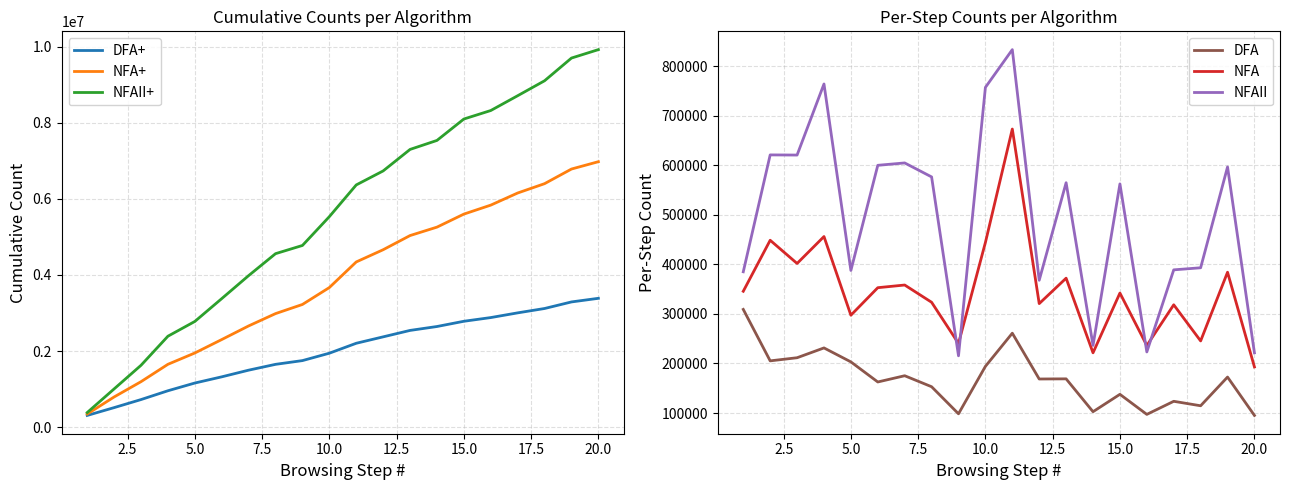

What is the highest value of the DFA+ series?

3387035